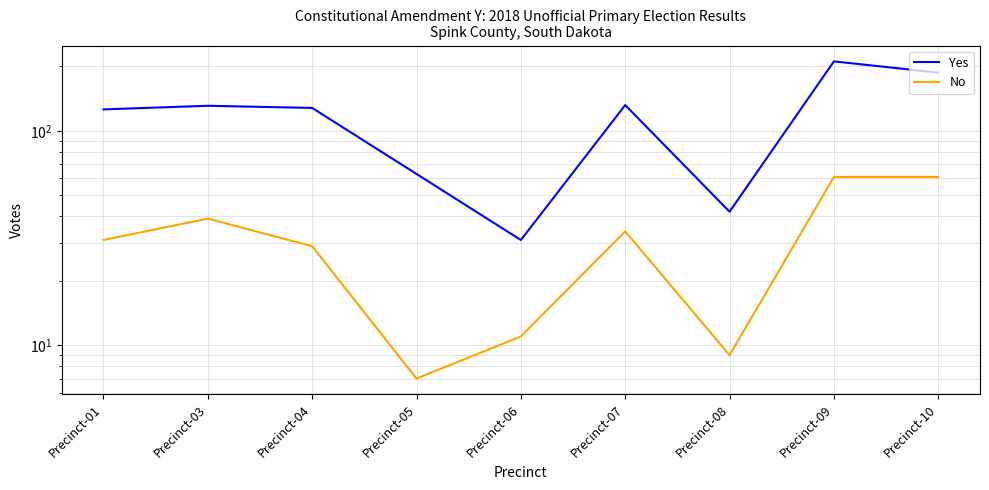

Rank the series by their maximum value, from lowest to highest.

No, Yes